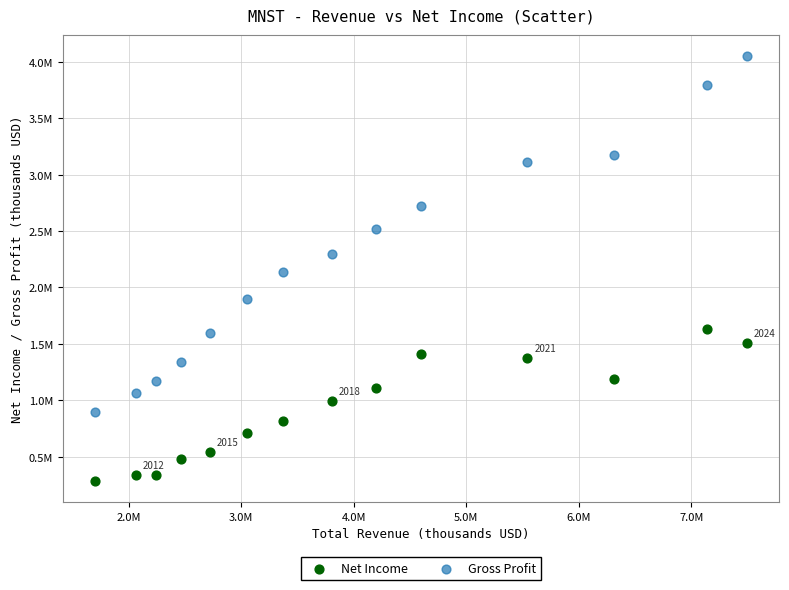

What are all the series names shown in the legend?

Net Income, Gross Profit